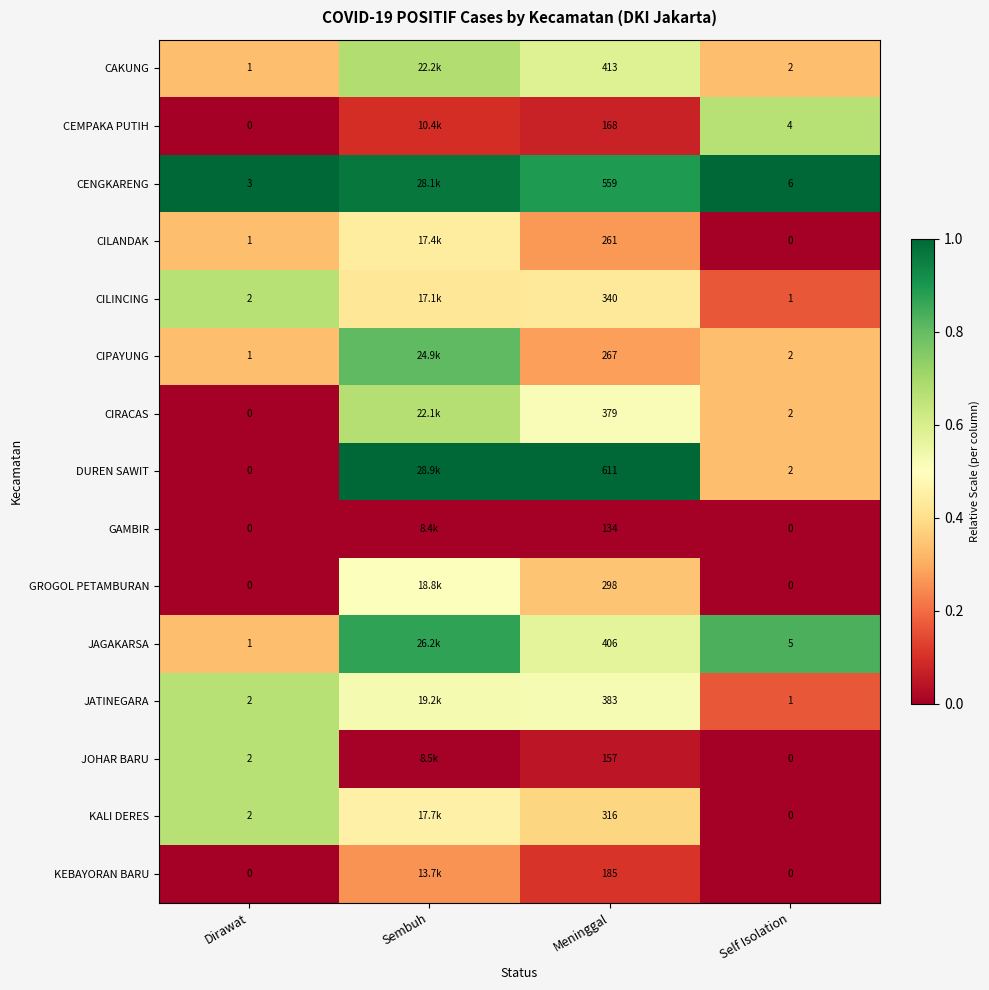

At Meninggal, list the series in order from largest to smallest.

DUREN SAWIT, CENGKARENG, CAKUNG, JAGAKARSA, JATINEGARA, CIRACAS, CILINCING, KALI DERES, GROGOL PETAMBURAN, CIPAYUNG, CILANDAK, KEBAYORAN BARU, CEMPAKA PUTIH, JOHAR BARU, GAMBIR